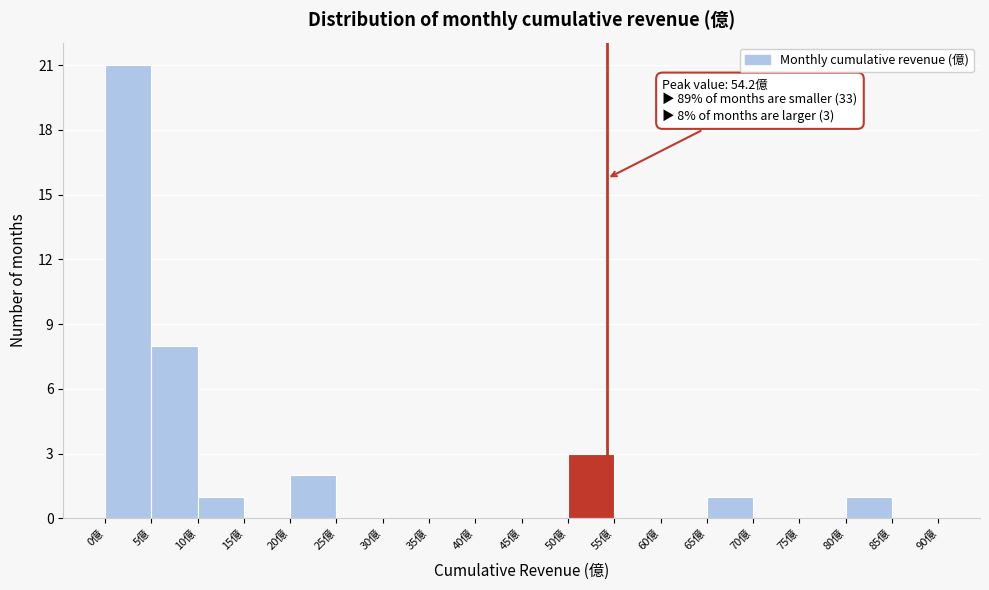

Over which range of the x-axis is the bar tallest?

0 to 5